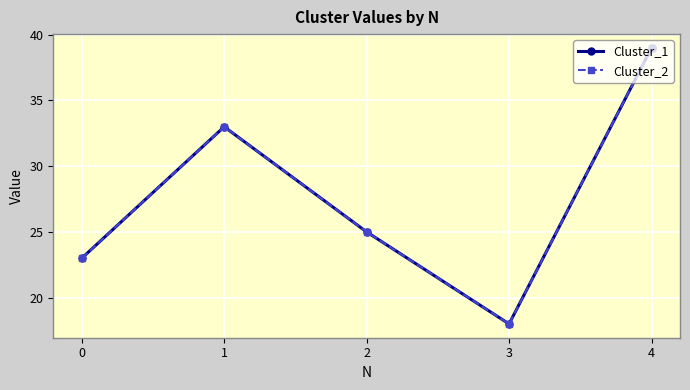

What is the maximum value for Cluster_1?

39